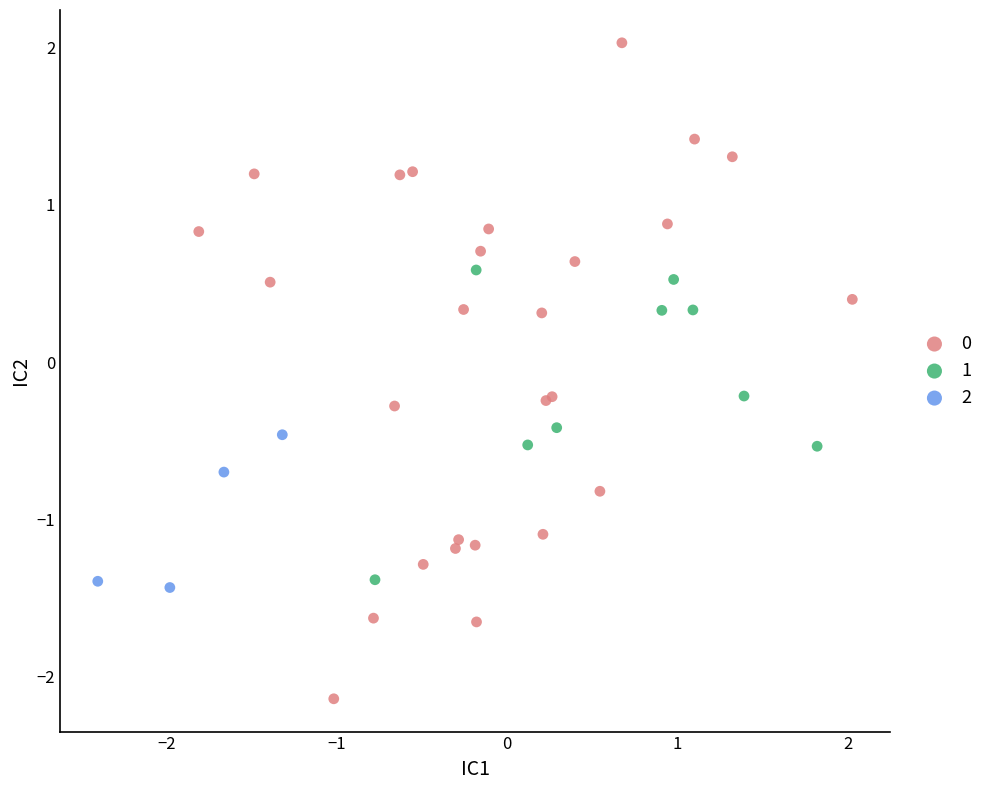

Which series contains the highest Y value?

0